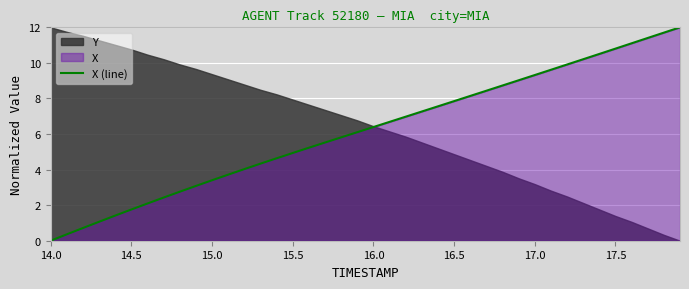

True or false: X (line) has a value of 6.4 at 16.0.

True